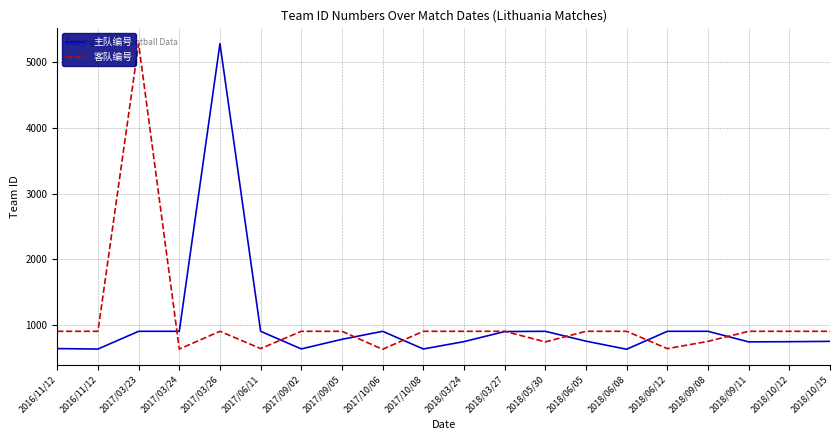

After their last crossing, which series has the higher values: 客队编号 or 主队编号?

客队编号